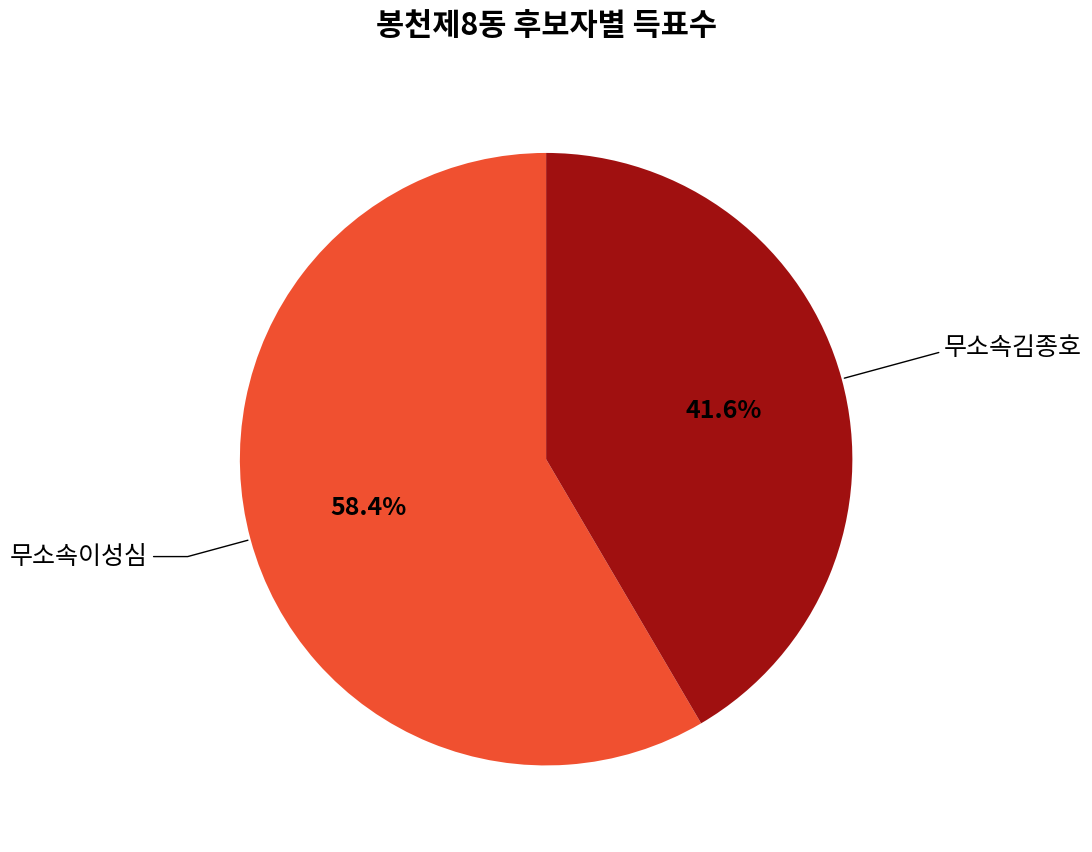

To the nearest percent, what is the average slice percentage?

50%